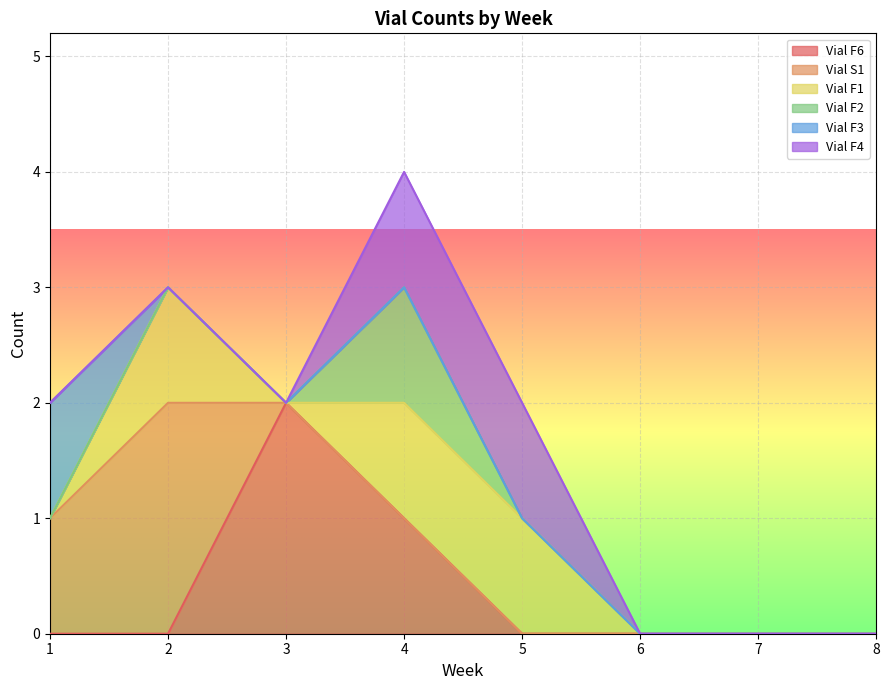

Which series changed the most between 5 and 7?

Vial F1